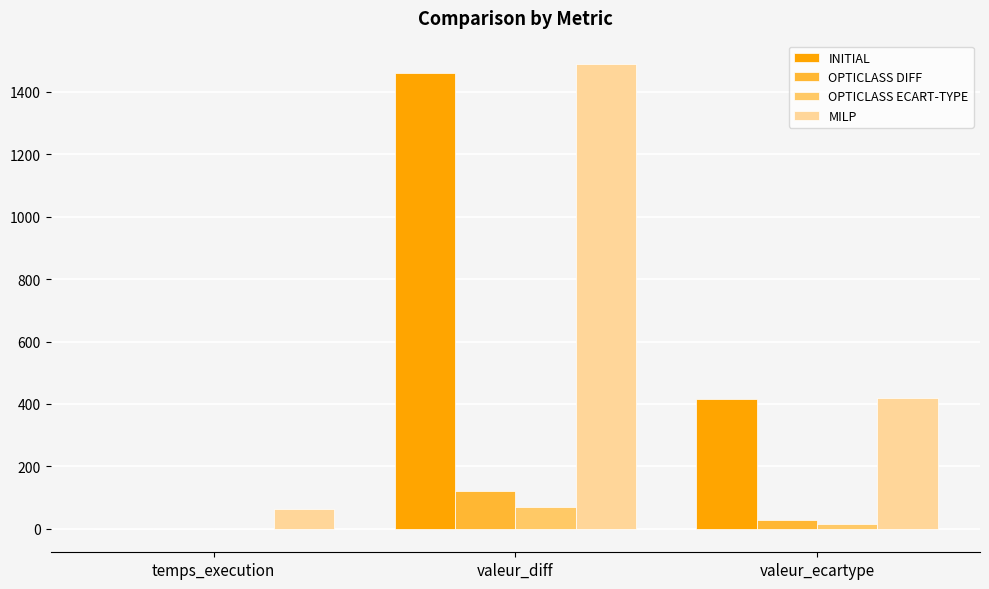

True or false: MILP has a value of 419.6 at valeur_ecartype.

True